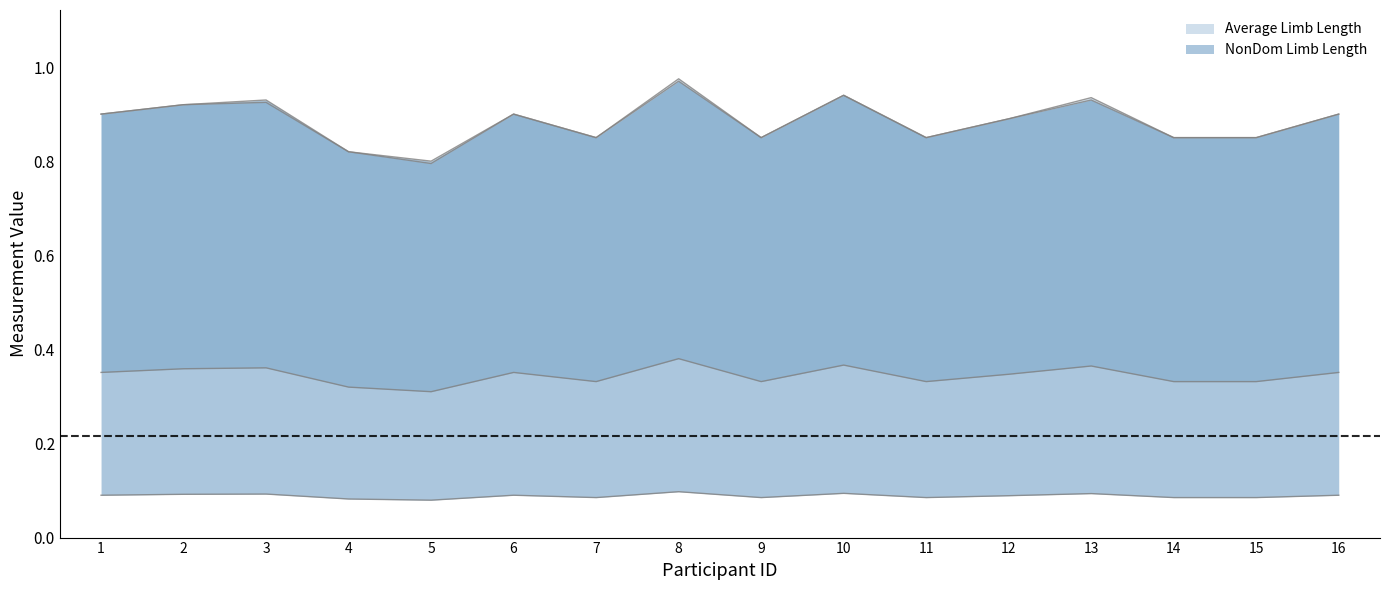

What is the greatest value displayed?

1.0